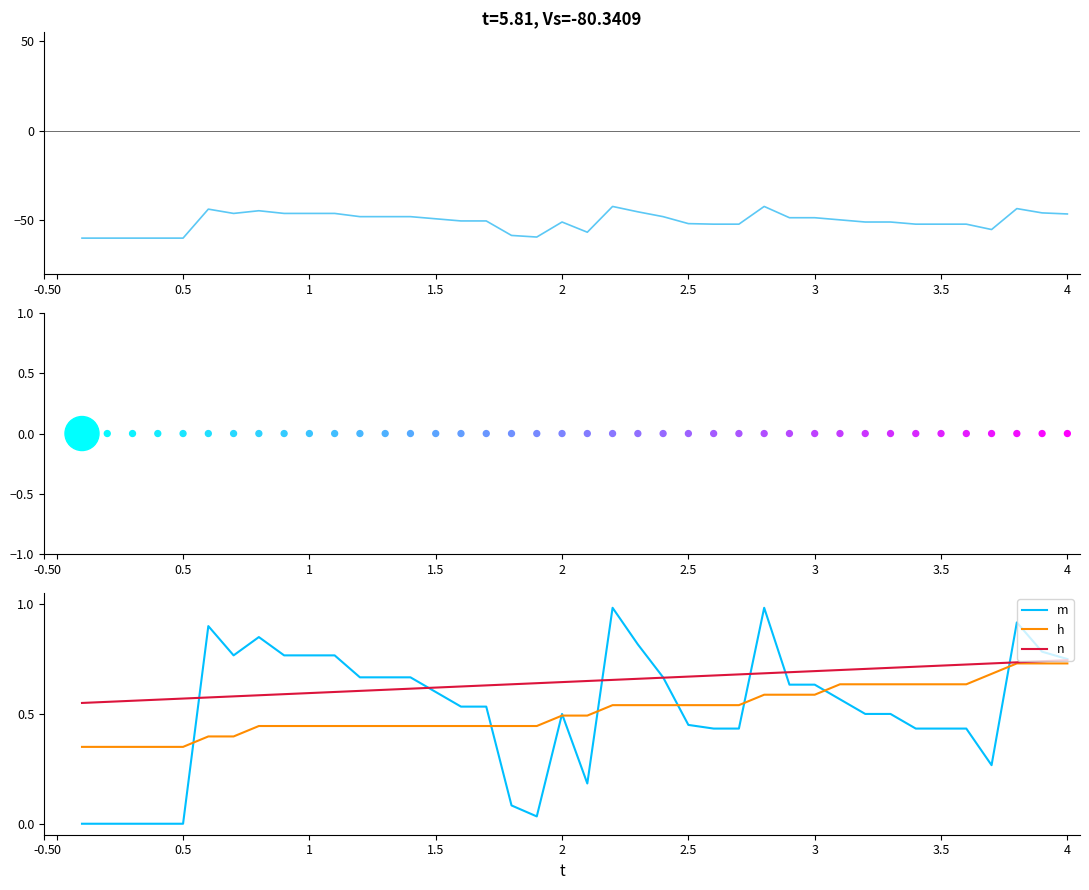

The m series shows 0.4 at 3. True or false?

False